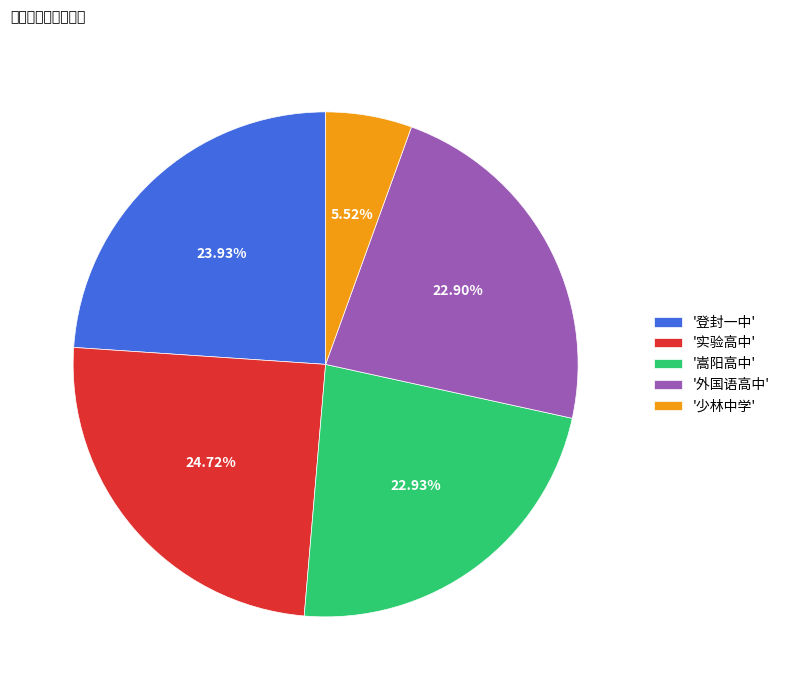

Which category has the smallest portion of the pie?

'少林中学'